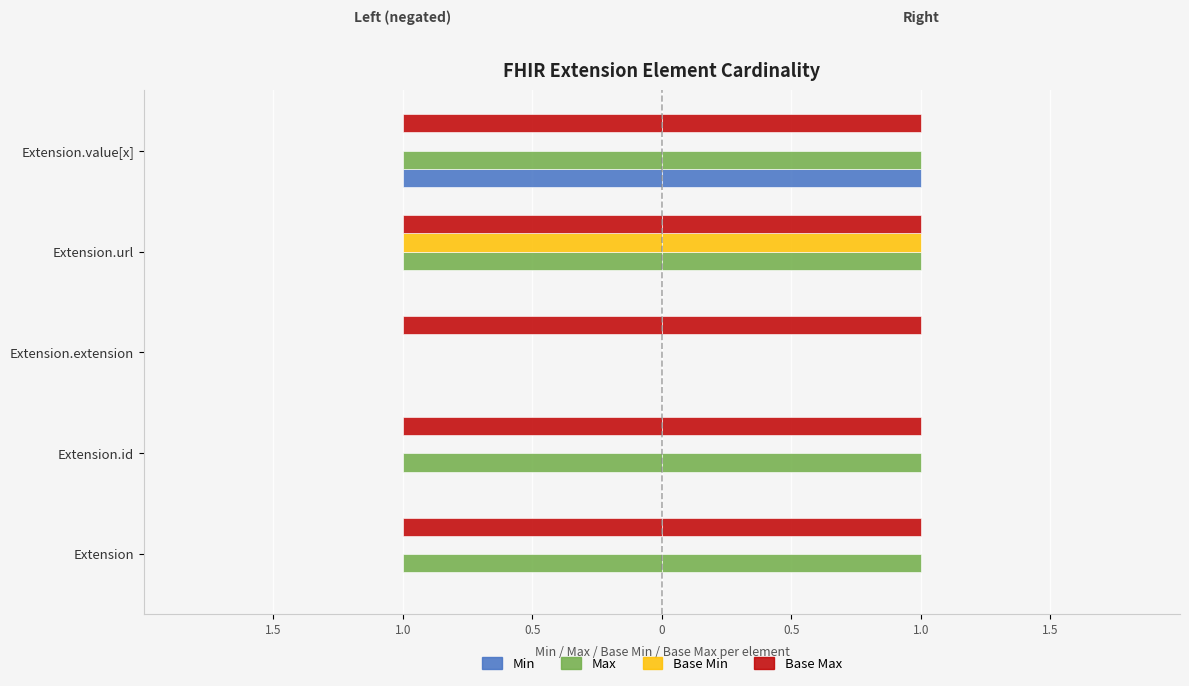

Between Extension.extension and Extension.url, which is larger?

Extension.extension